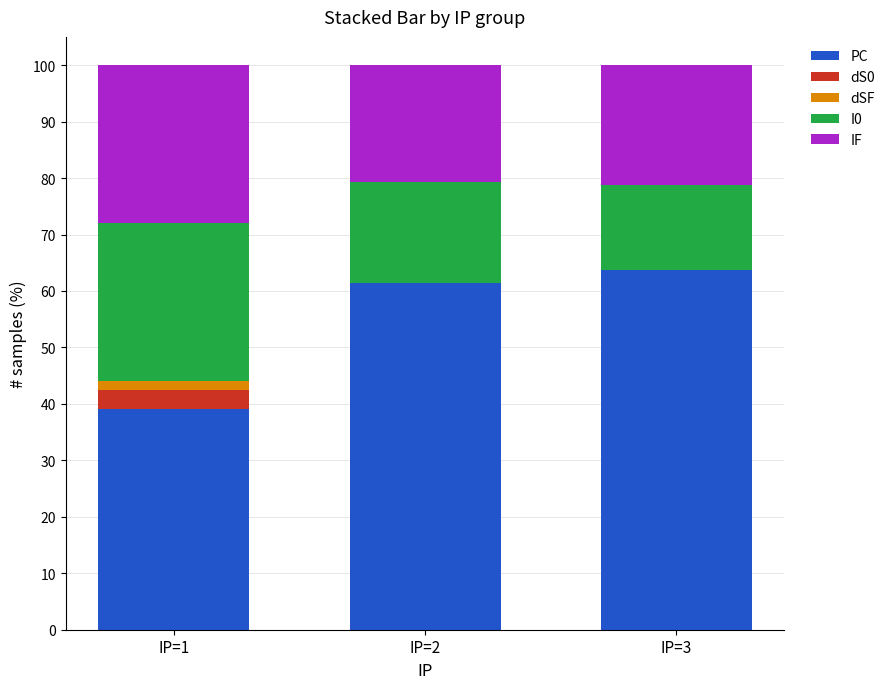

True or false: PC has a value of 63.6 at IP=3.

True